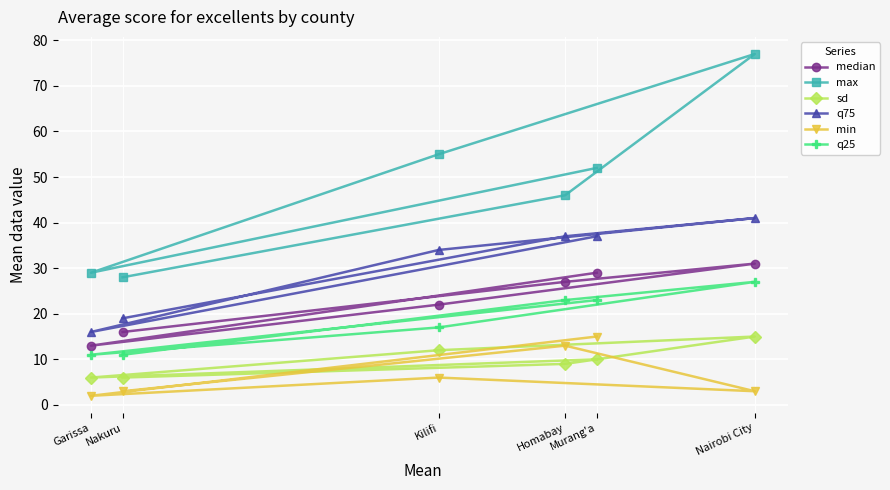

What is the difference between the highest and lowest values at Kilifi?

49